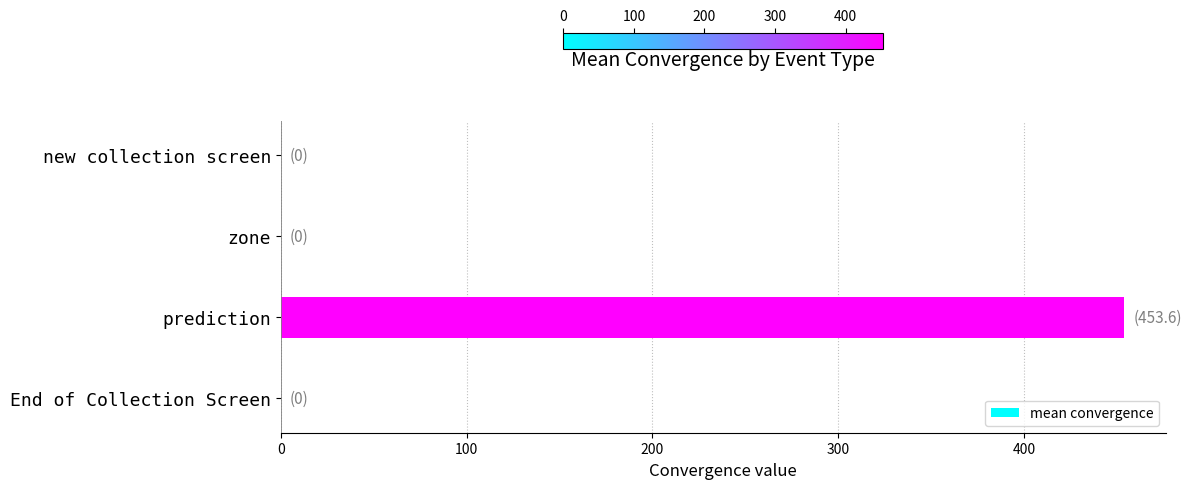

Reading bottom to top, transcribe all the data shown in this chart.

End of Collection Screen=0.0	prediction=453.6	zone=0.0	new collection screen=0.0